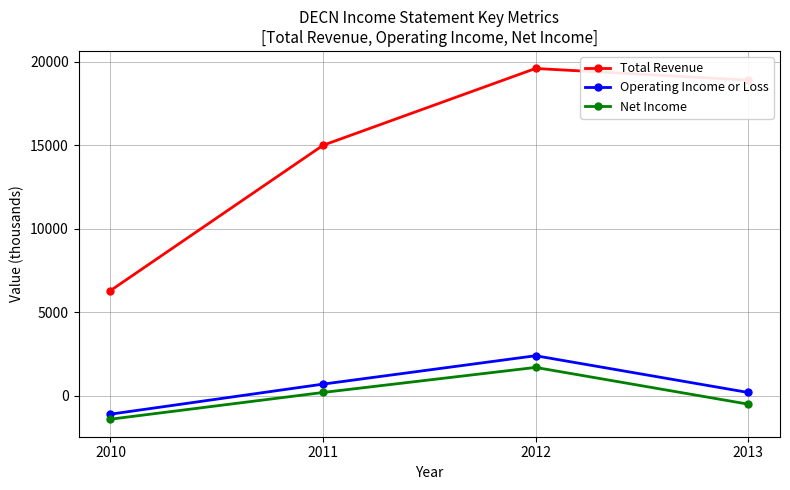

In Net Income, how many points are higher than both neighbors (excluding endpoints)?

1